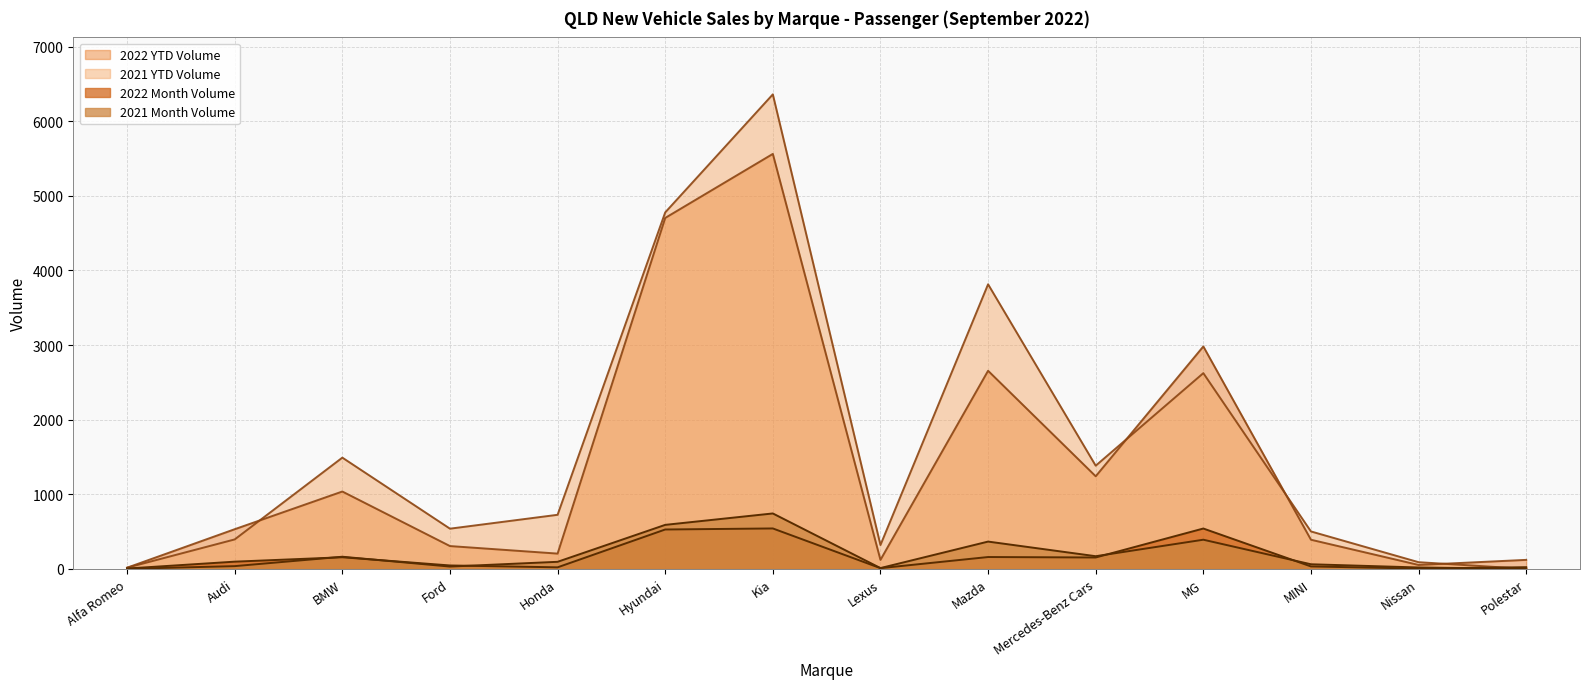

Which series changed the most between MINI and Polestar?

2021 YTD Volume